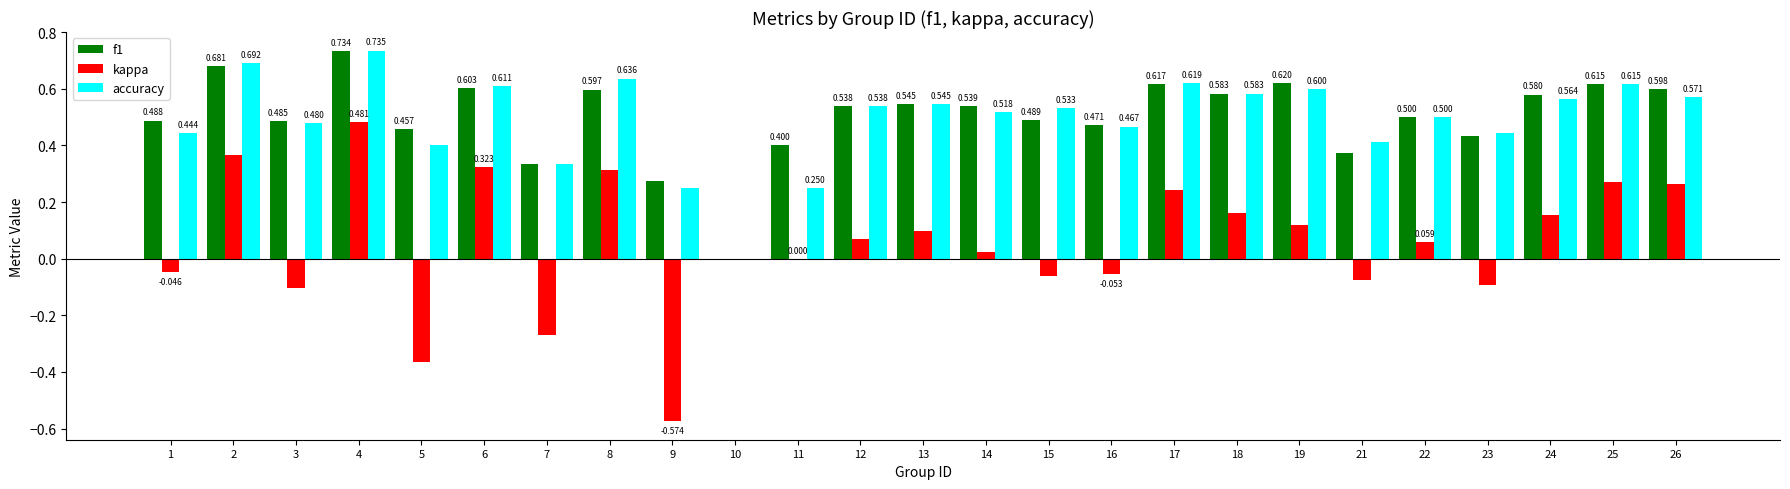

Between 10 and 21, which series saw the biggest shift?

accuracy